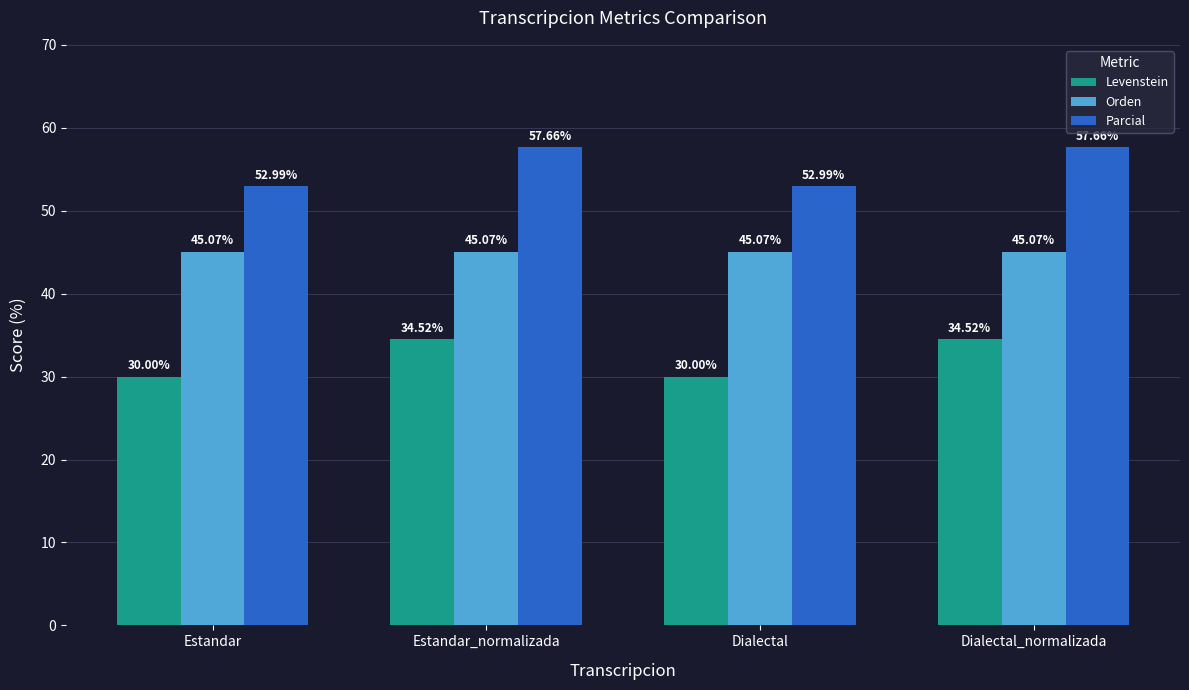

List the series in order of their overall mean, lowest first.

Levenstein, Orden, Parcial